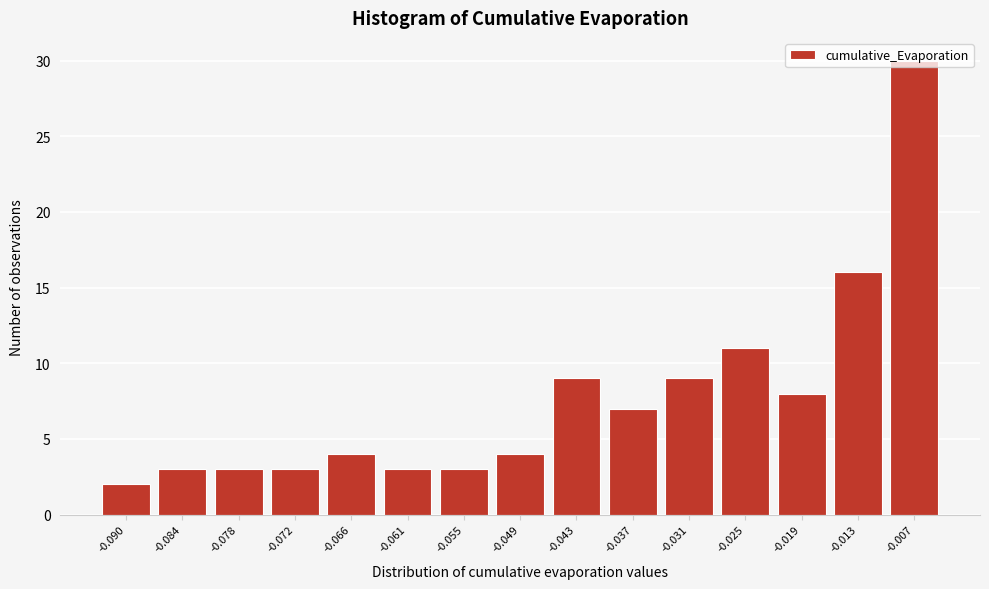

What is the maximum value shown in the chart?

30